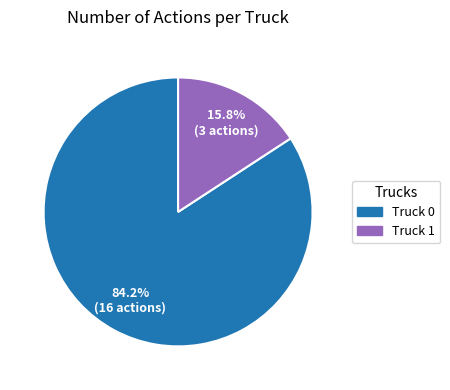

To the nearest percent, what is the combined percentage of Truck 1 and Truck 0?

100%